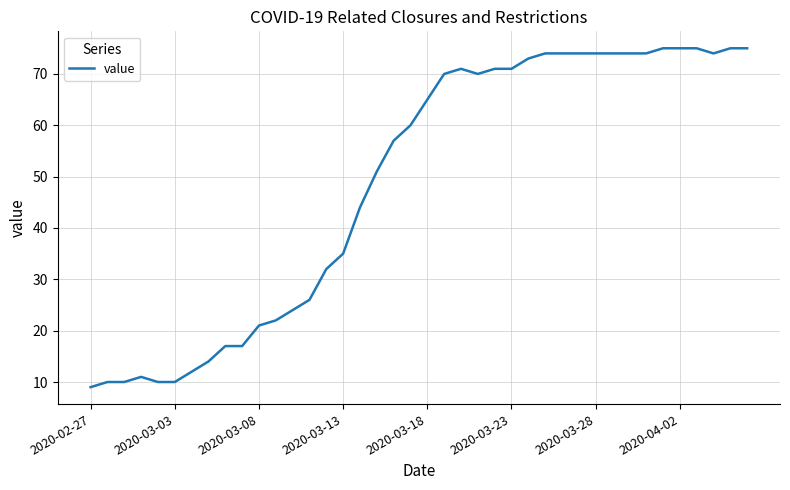

What is the difference between the maximum and minimum values?

66